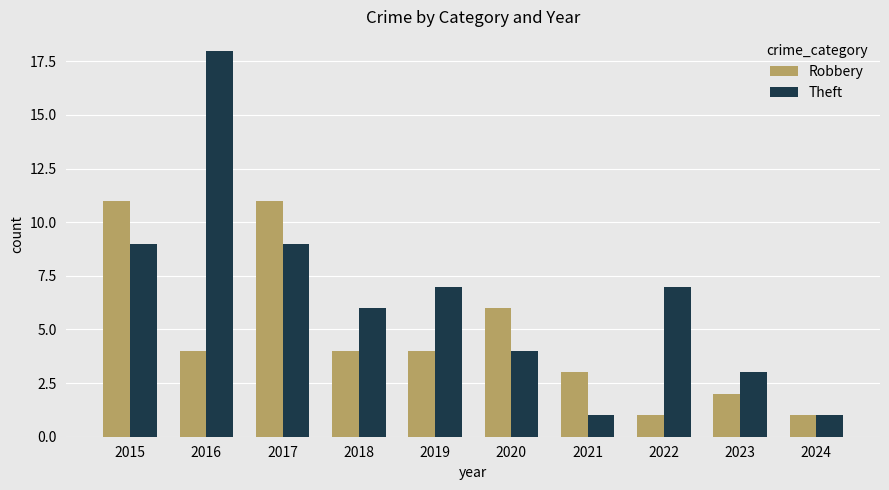

Where is Robbery nearest to the value 6?

2020